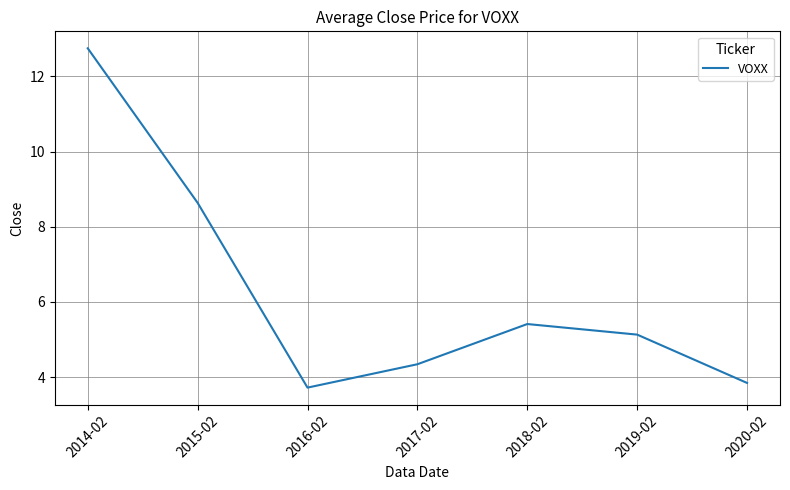

Reading left to right, list all the values displayed in this chart.

12.7	8.6	3.7	4.3	5.4	5.1	3.8